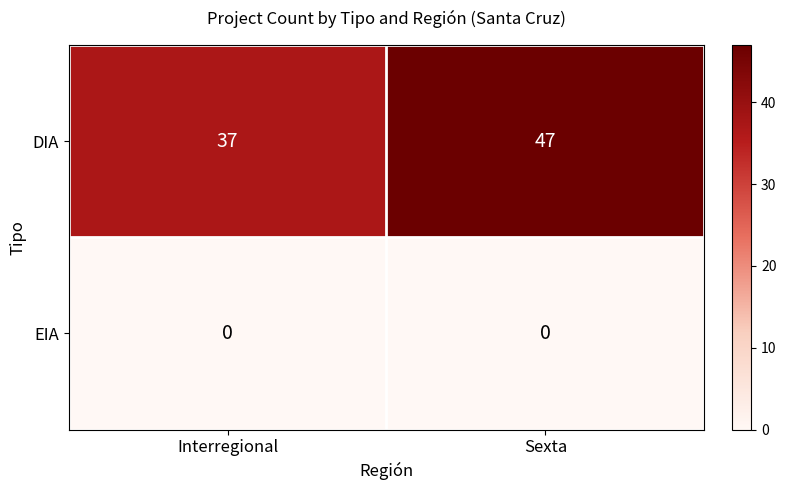

How many distinct data groups are displayed?

2